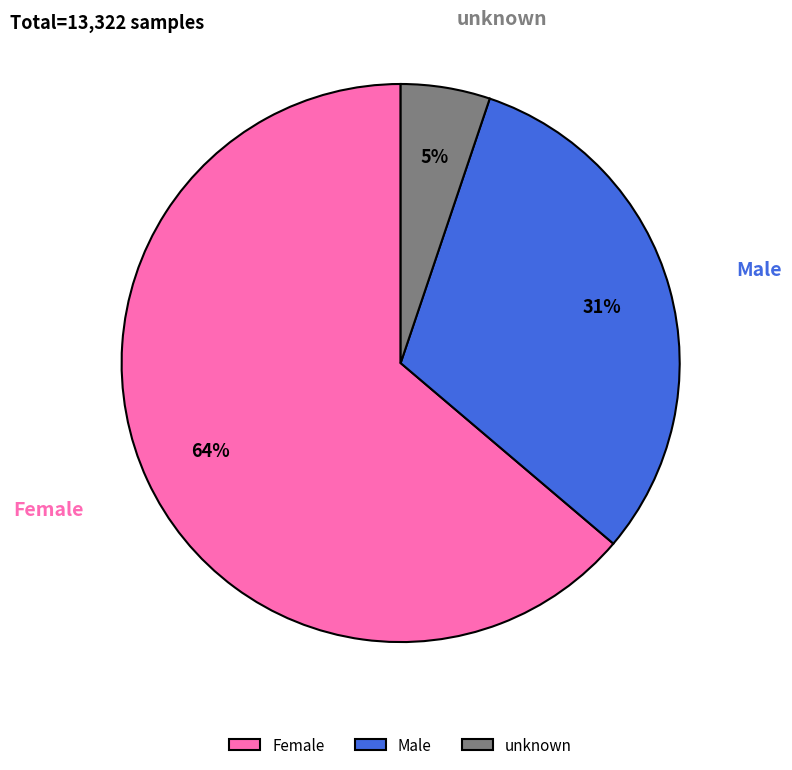

Which slice represents more than half of the pie?

Female